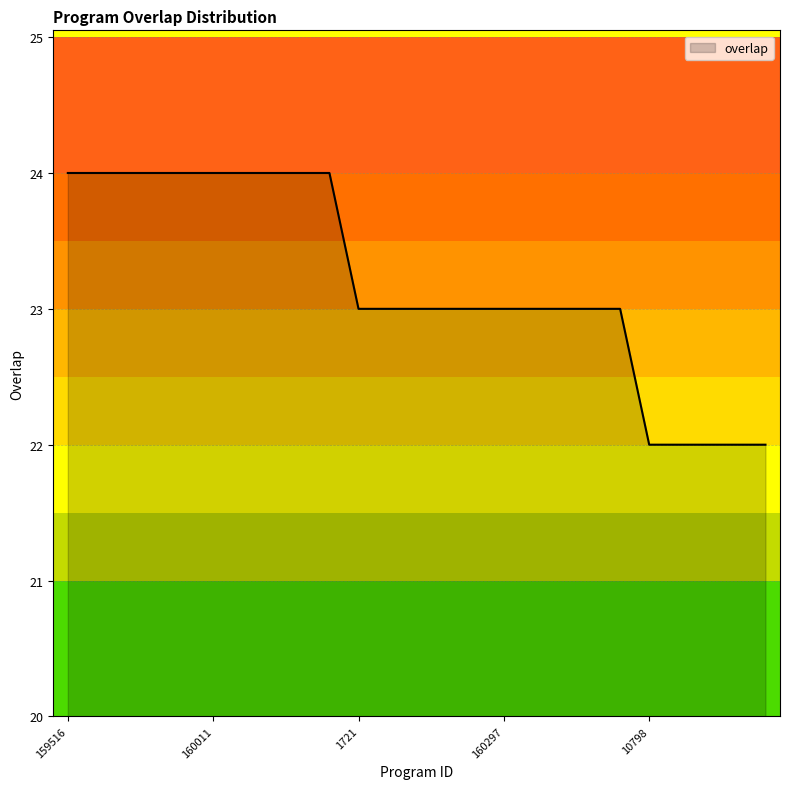

Count the values in the range 23 to 24.

20